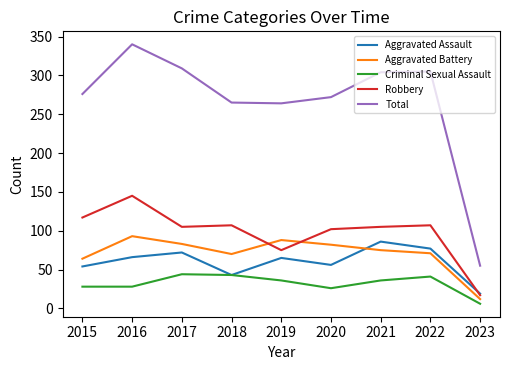

Which series has the largest total across all categories?

Total